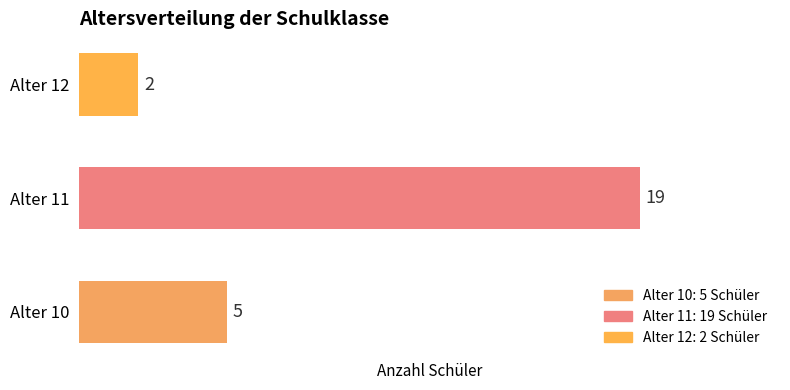

How many categories are shown in the chart?

3